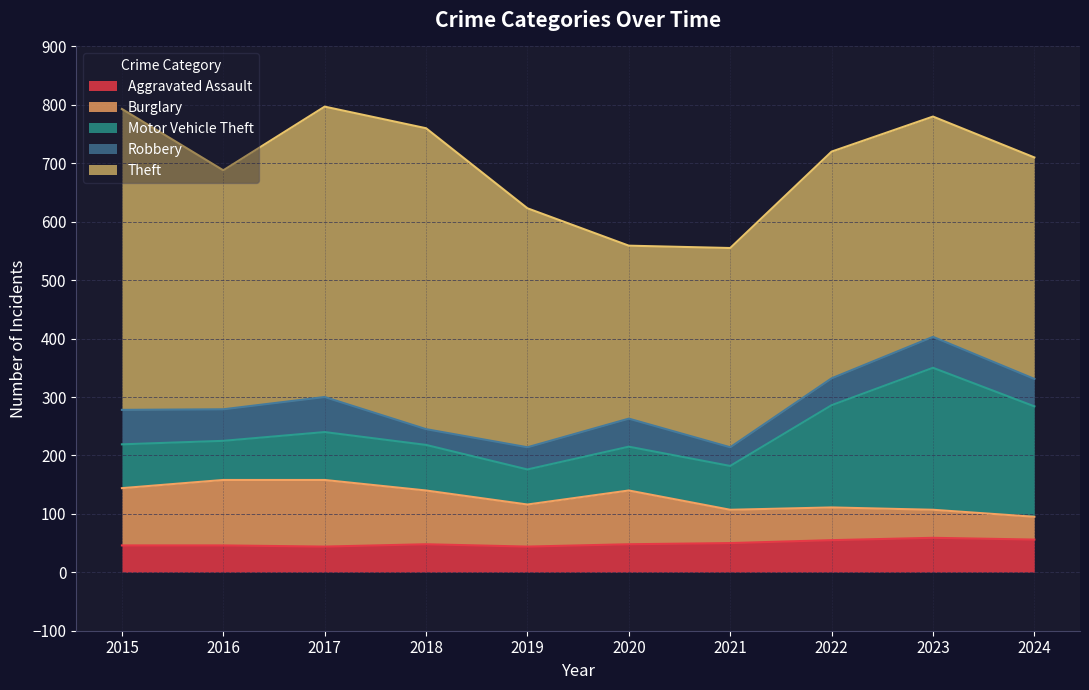

Rank the series at 2021 from lowest to highest value.

Robbery, Aggravated Assault, Burglary, Motor Vehicle Theft, Theft